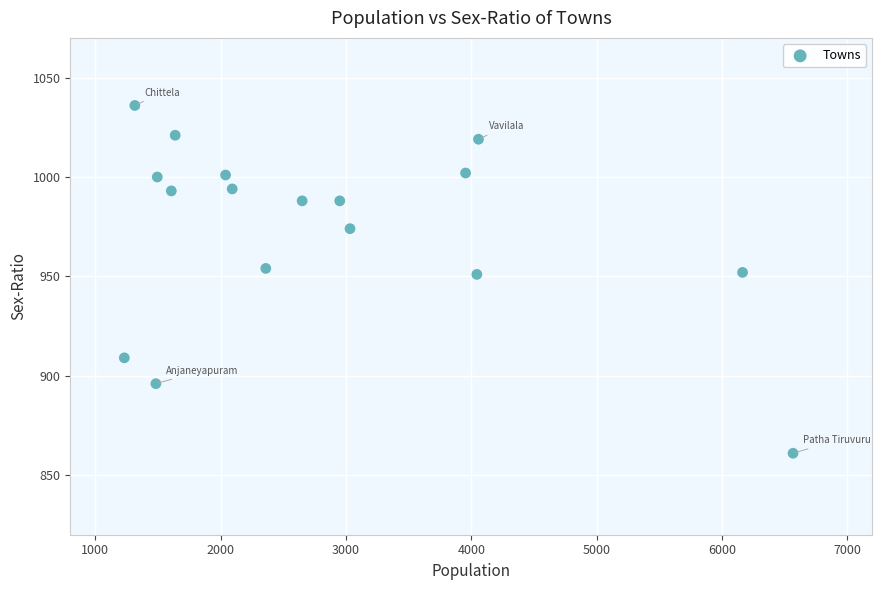

What is the range of Y values (max minus min)?

175